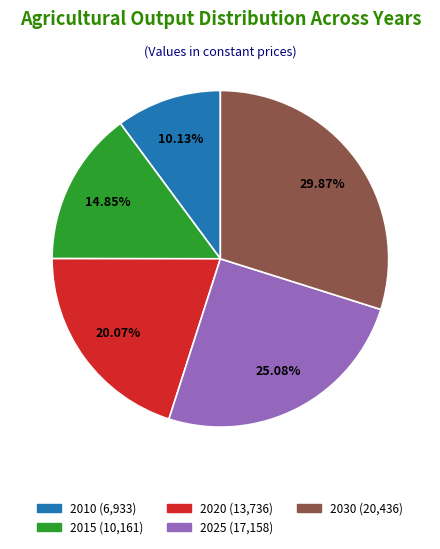

What portion of the pie excludes 2030?

70.1%